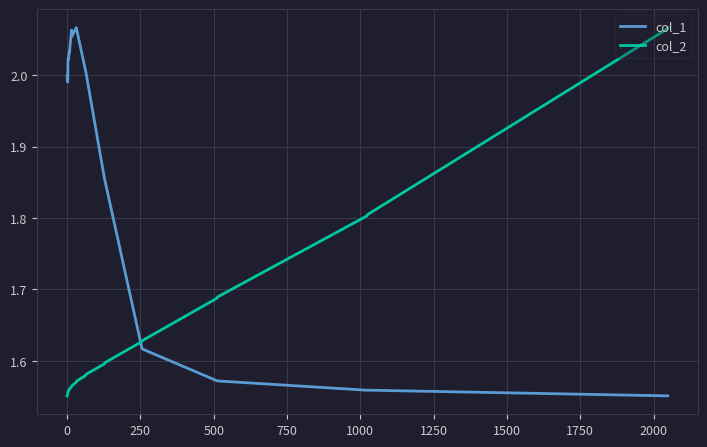

What is the difference between the maximum and minimum values in the col_1 series?

0.5